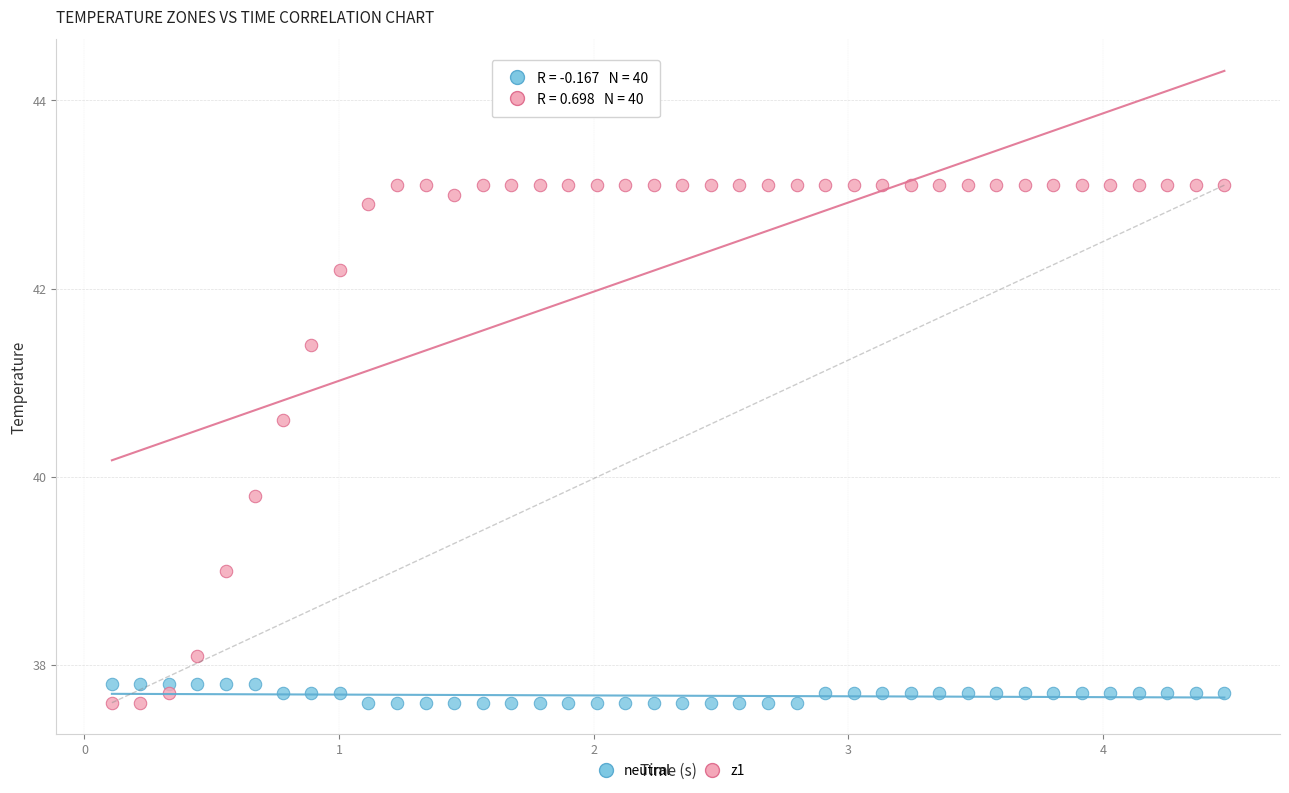

What is the X range (max minus min) for the scatter plot?

4.4